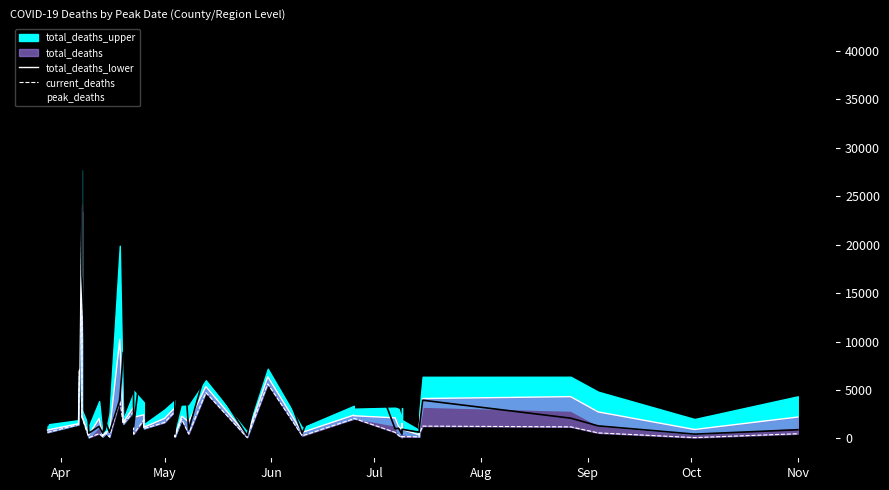

What is the difference between the maximum and minimum values in the peak_deaths series?

40400